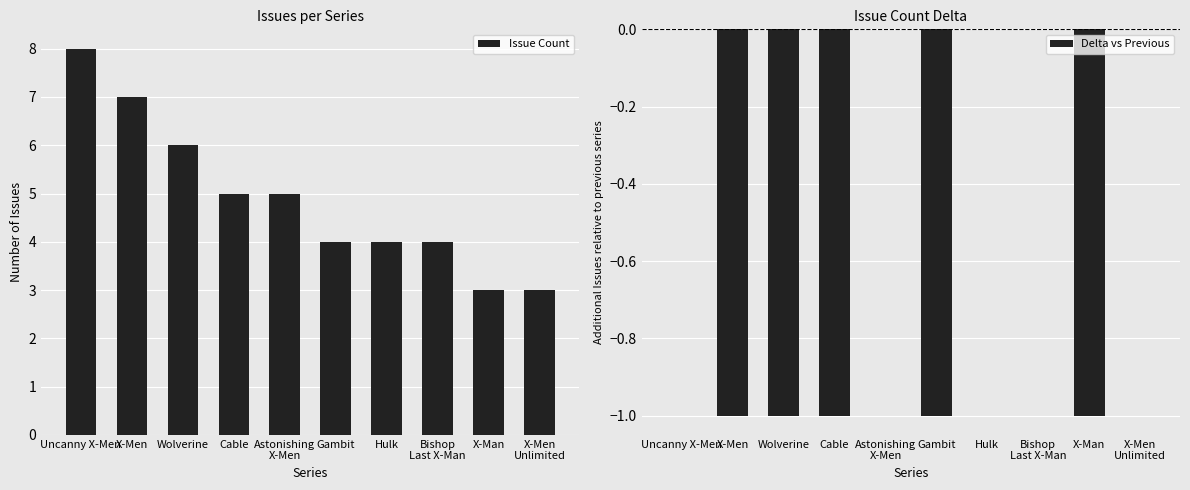

Which series has the largest total across all categories?

Issue Count